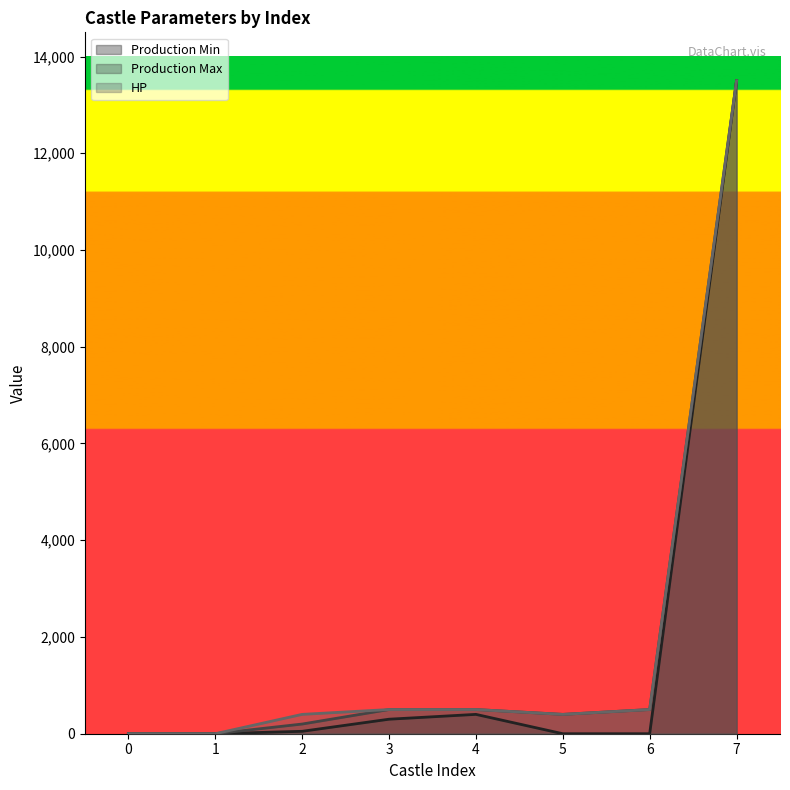

What is the difference between the HP values at 1 and 6?

500